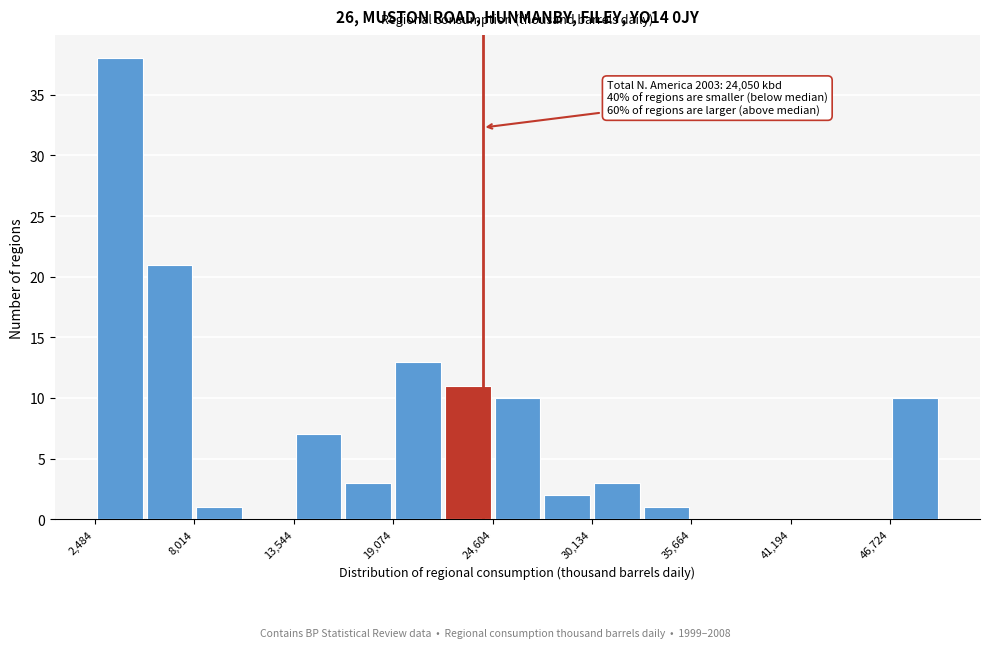

Read against the x-axis, roughly where is the centre of the tallest bar?

4000